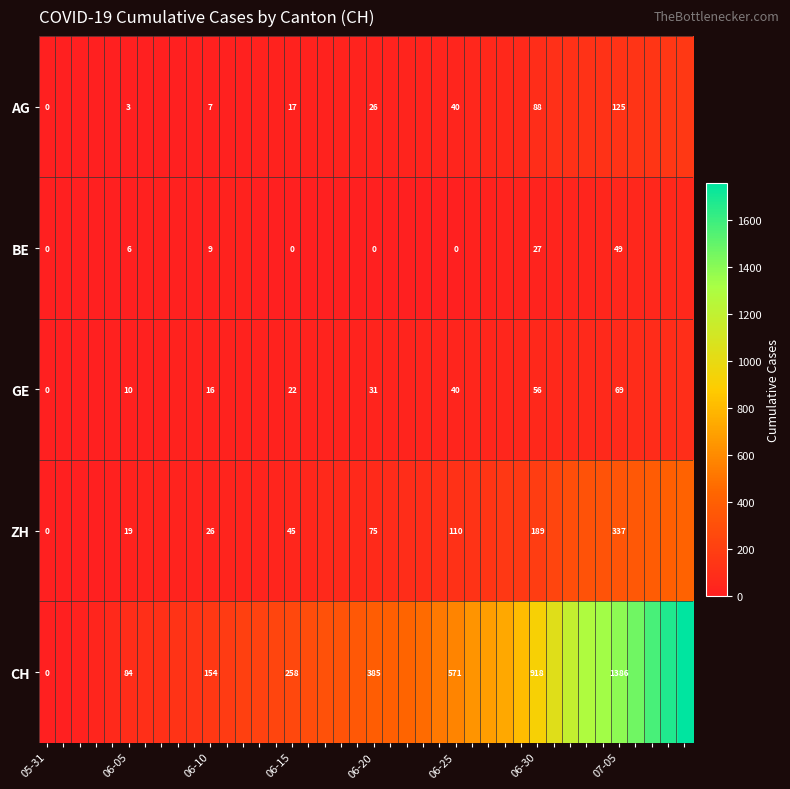

What is the difference between the highest and lowest values at 28?

700